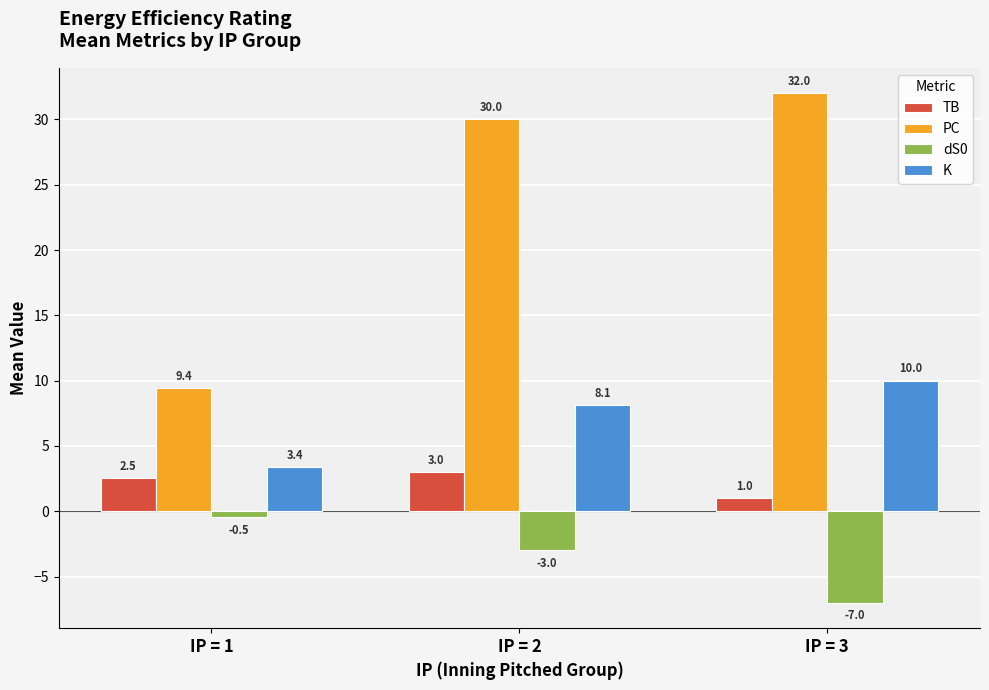

At which category does the chart reach its minimum across all series?

IP = 3